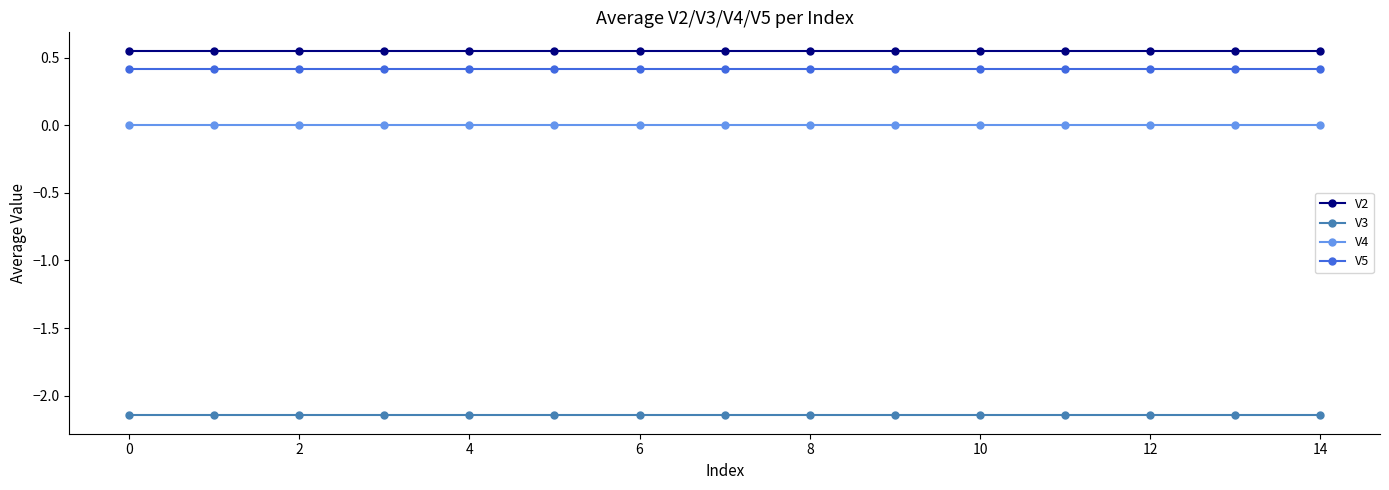

List the series in order of their peak value, lowest first.

V3, V4, V5, V2